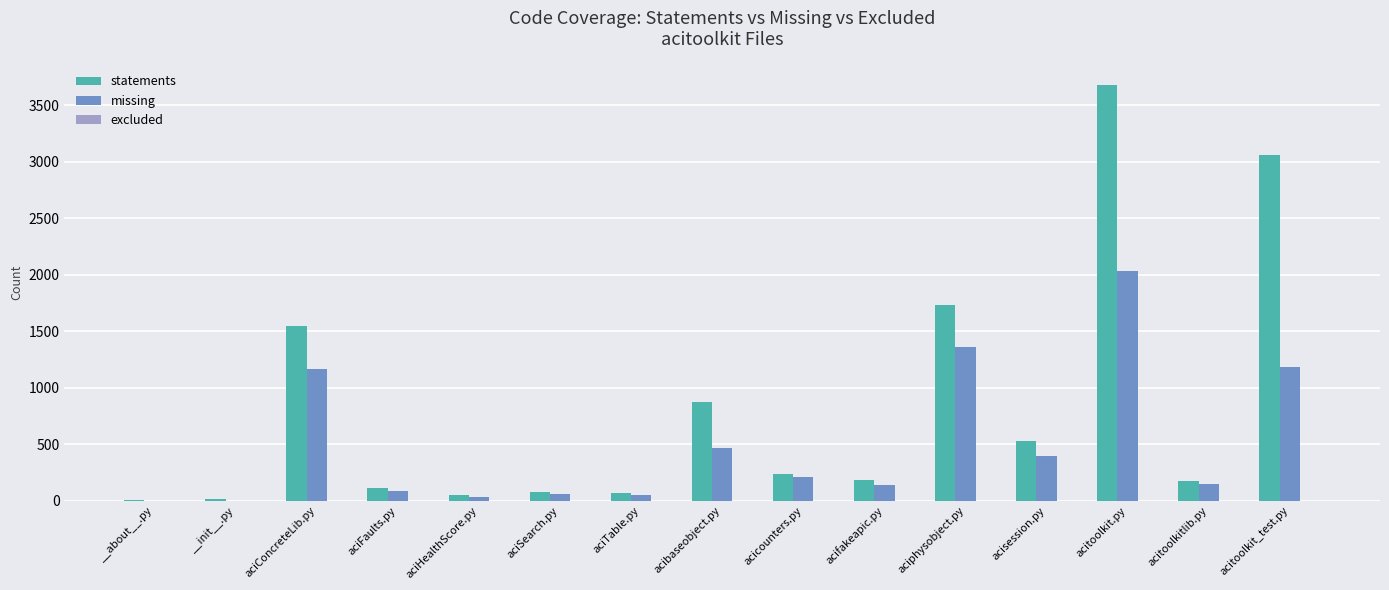

At which category is the sum across all series the highest?

acitoolkit.py